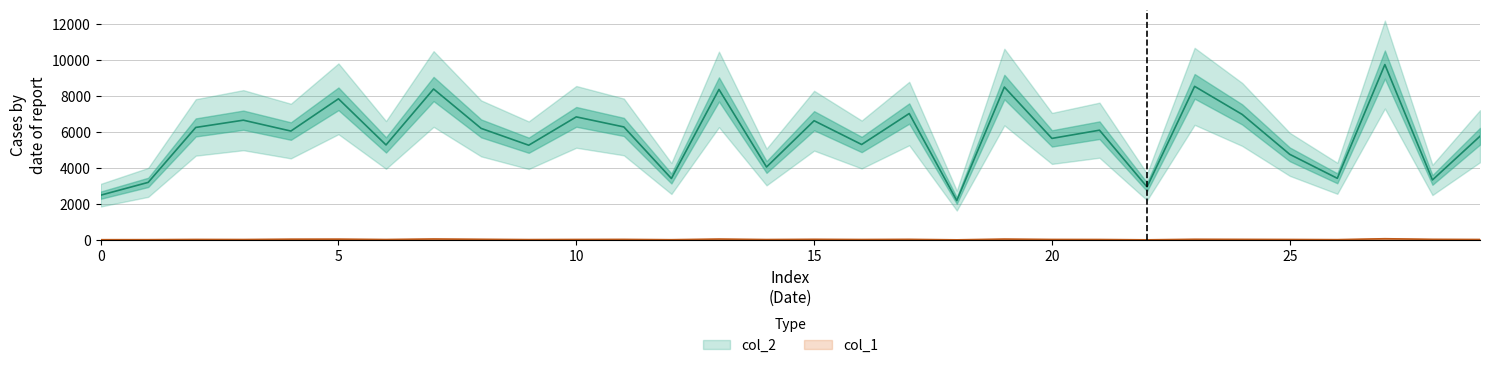

Is it true that col_1 equals 13 at 18?

False